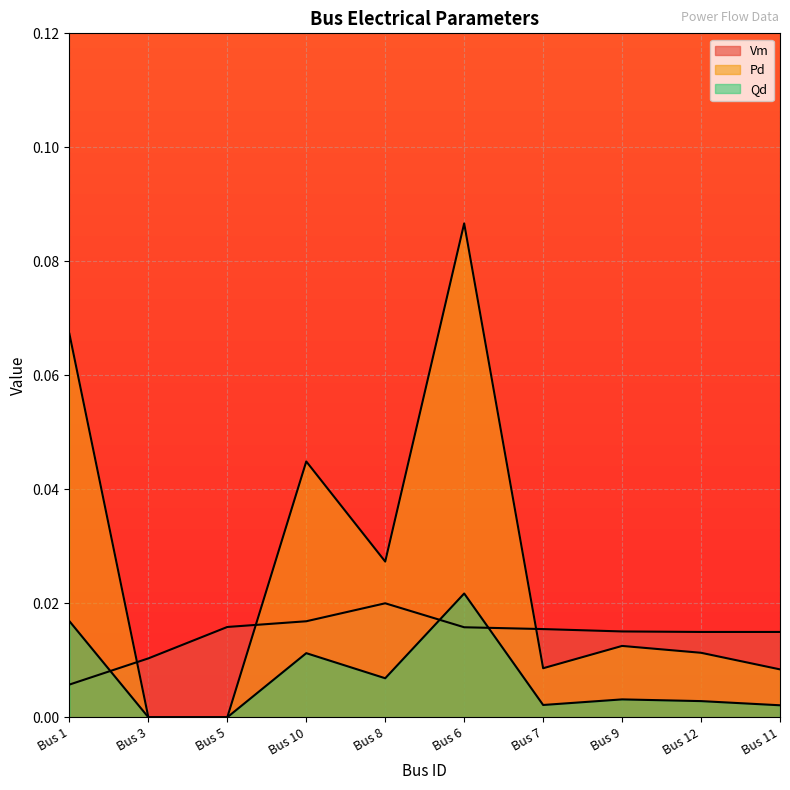

At which category is the sum across all series the highest?

Bus 6